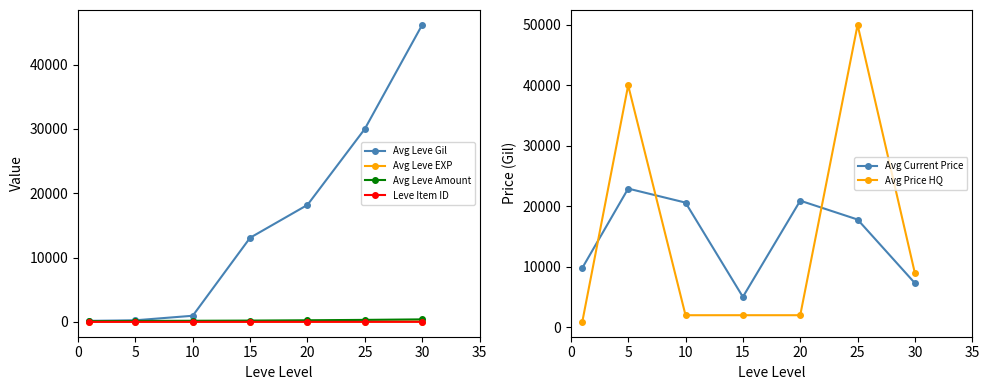

Which has a higher value, 5 or 10?

10